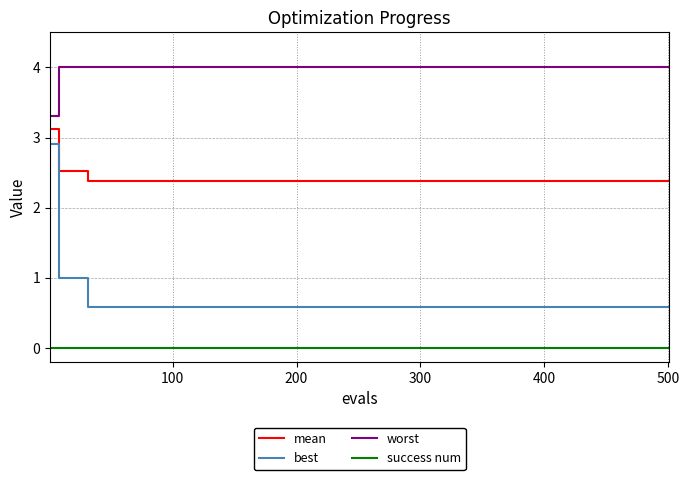

True or false: mean and success num intersect in this chart.

False